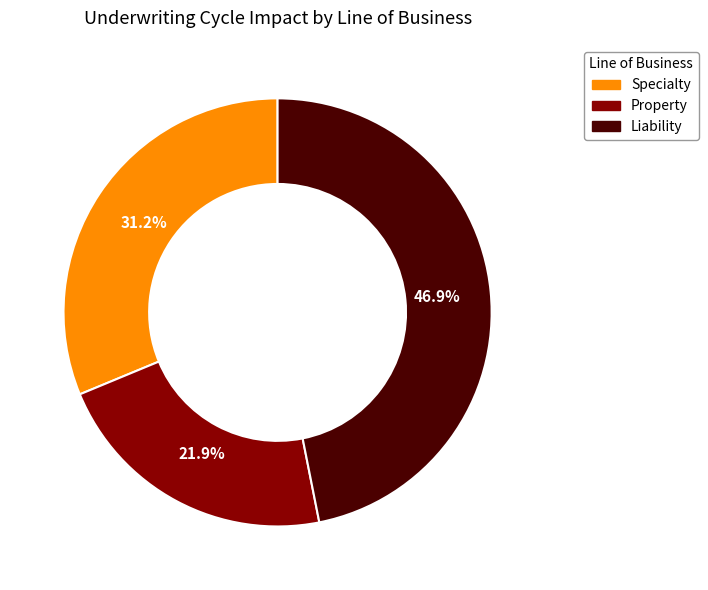

The Property slice represents 22% of the pie. True or false?

True